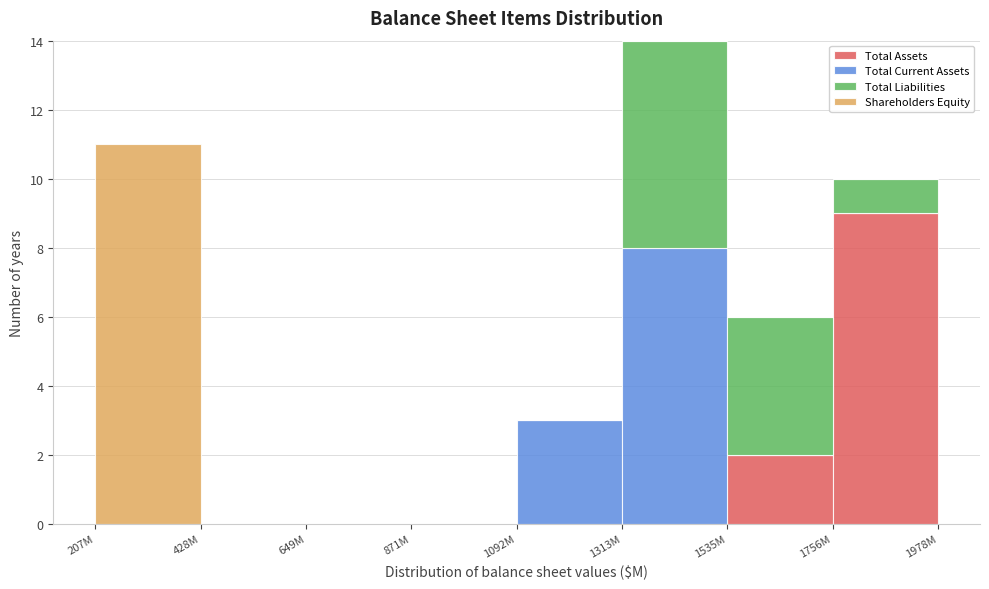

At which category is the sum across all series the highest?

1313M